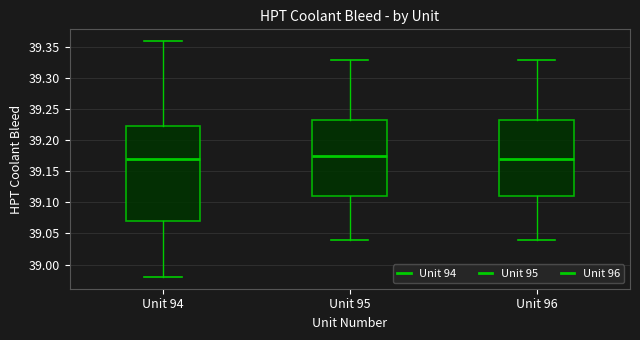

Where is the lower edge of the box for Unit 94 on the y-axis? The values are not printed on the chart, so give them approximately, as read against the axis.

39.070